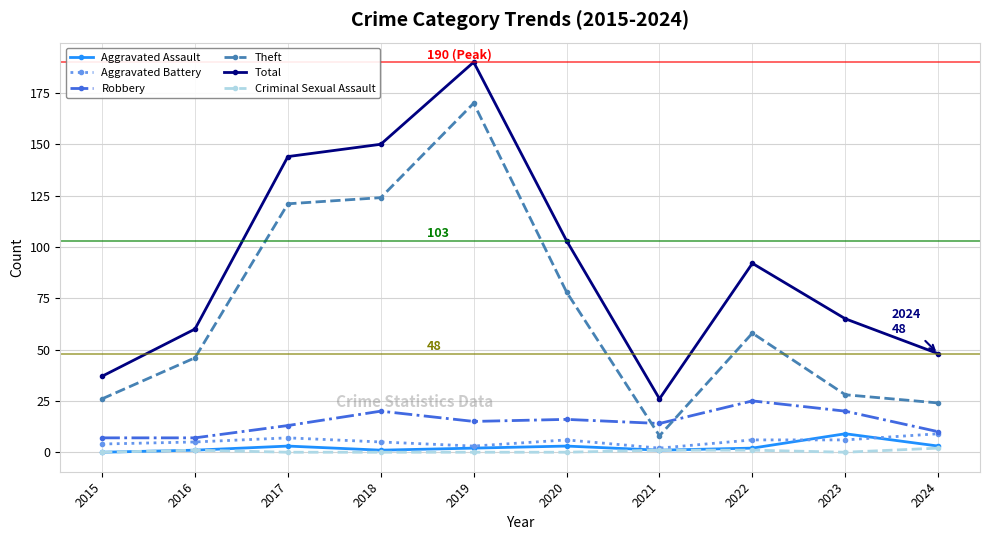

What is the difference between the maximum and second lowest values in the Total series?

153